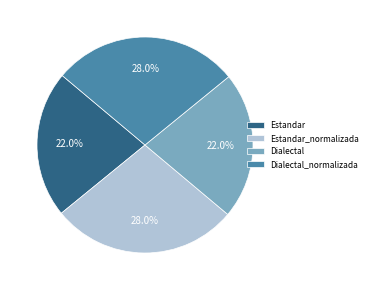

Approximately how many times larger is the value at Dialectal compared to Estandar_normalizada?

0.8